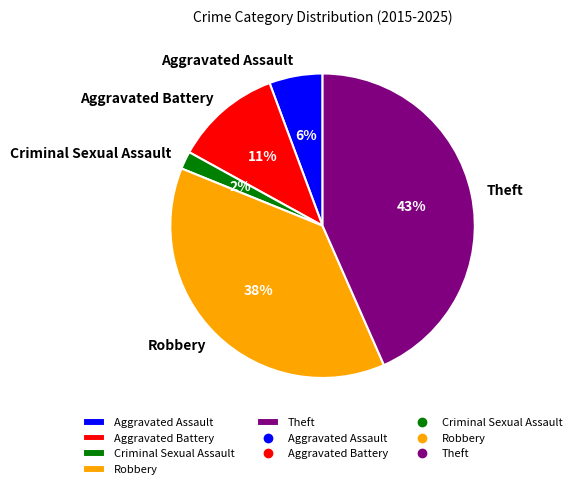

What percentage is the Criminal Sexual Assault slice, to the nearest percent?

2%